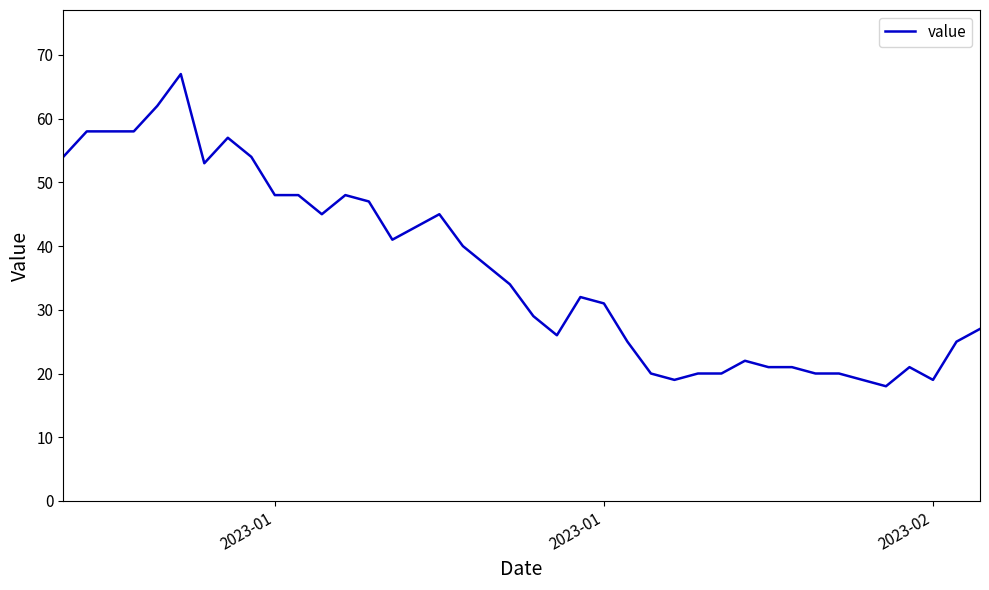

What is the minimum value shown in the chart?

18